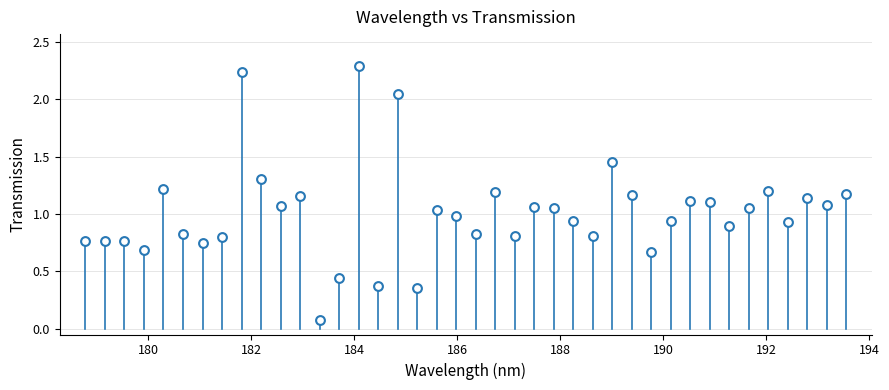

What is the range of X values (max minus min)?

14.8